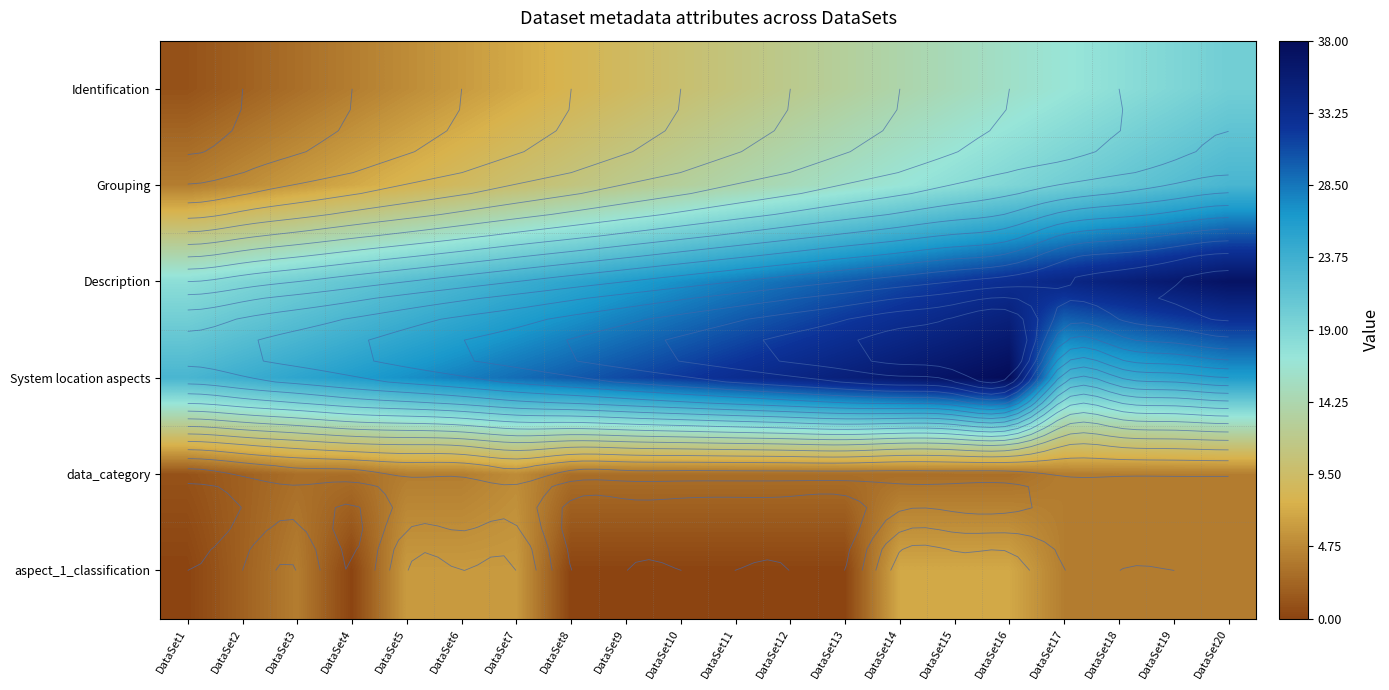

Is it true that Grouping equals 22 at DataSet9?

False